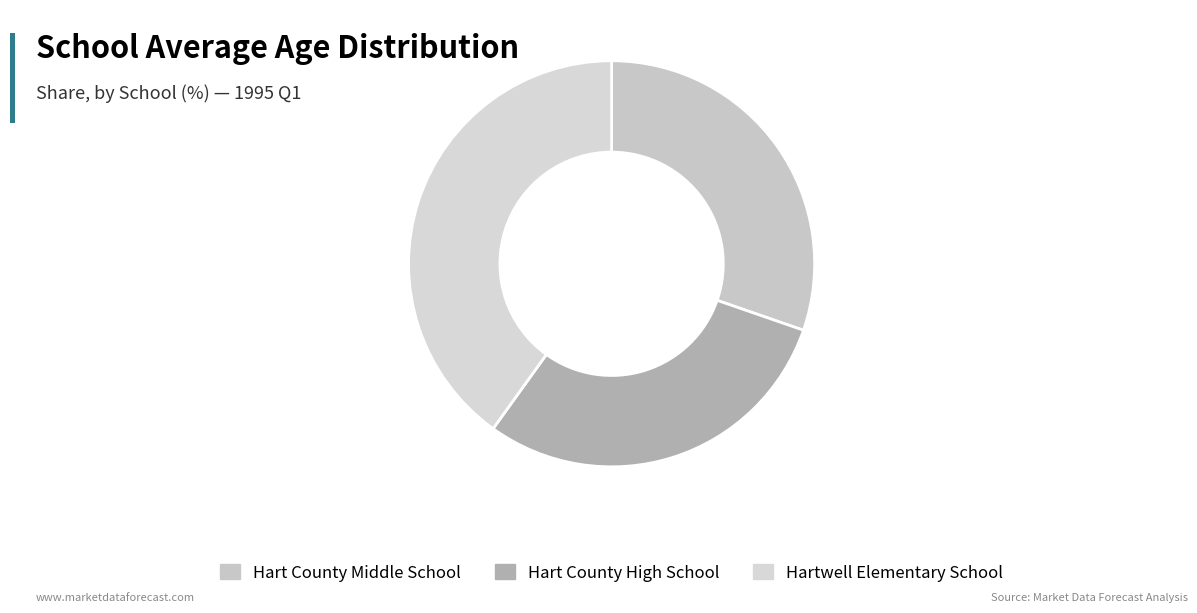

How many segments does this pie chart have?

3